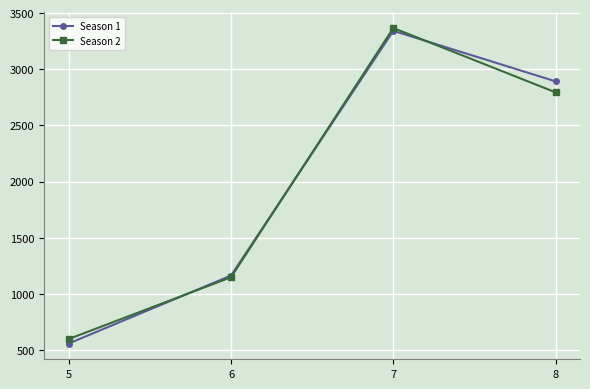

Does the chart display data point markers on the line(s)?

Yes